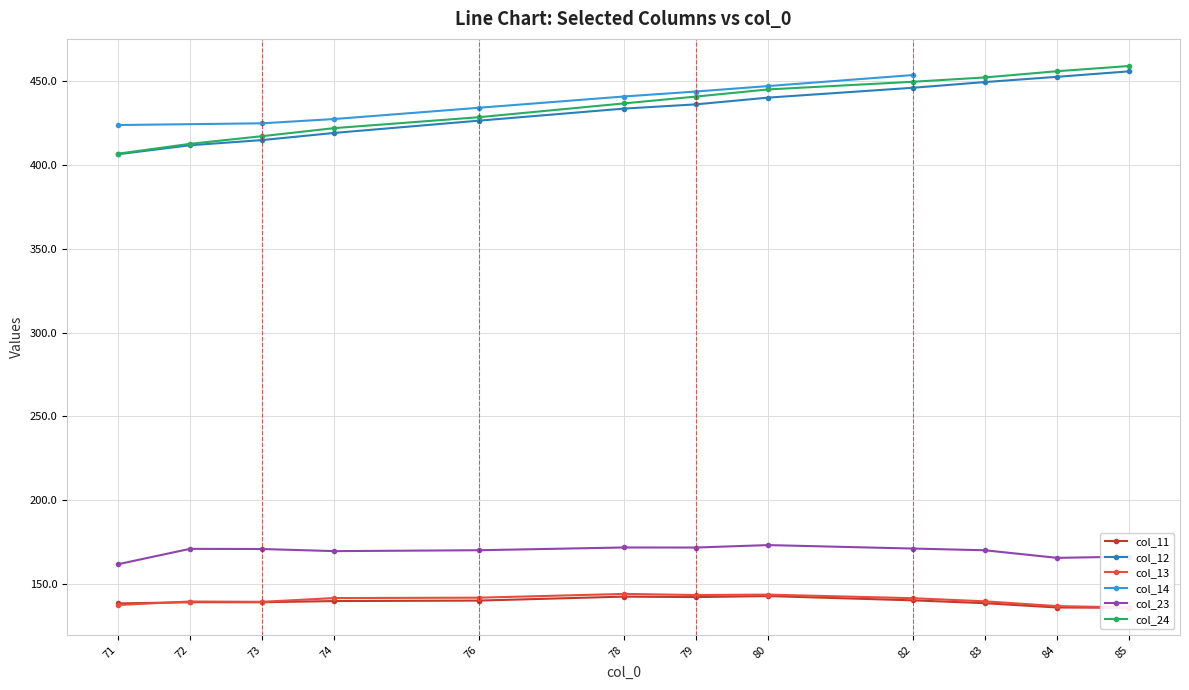

Reading left to right, what are all the values shown in this chart?

col_11: 71=138.5	72=139.2	73=139.2	74=139.9	76=140.2	78=142.6	79=142.3	80=142.9	82=140.4	83=138.7	84=136.1	85=135.9
col_12: 71=406.3	72=411.7	73=414.8	74=419.0	76=426.3	78=433.5	79=436.1	80=440.1	82=445.9	83=449.4	84=452.5	85=455.8
col_13: 71=137.6	72=139.7	73=139.5	74=141.7	76=141.9	78=144.2	79=143.5	80=143.8	82=141.6	83=139.8	84=136.9	85=136.2
col_23: 71=161.8	72=171.1	73=171.0	74=169.7	76=170.2	78=171.9	79=171.8	80=173.3	82=171.2	83=170.2	84=165.7	85=166.4
col_24: 71=406.6	72=412.5	73=417.1	74=421.9	76=428.4	78=436.6	79=440.7	80=445.0	82=449.5	83=452.1	84=455.8	85=458.9